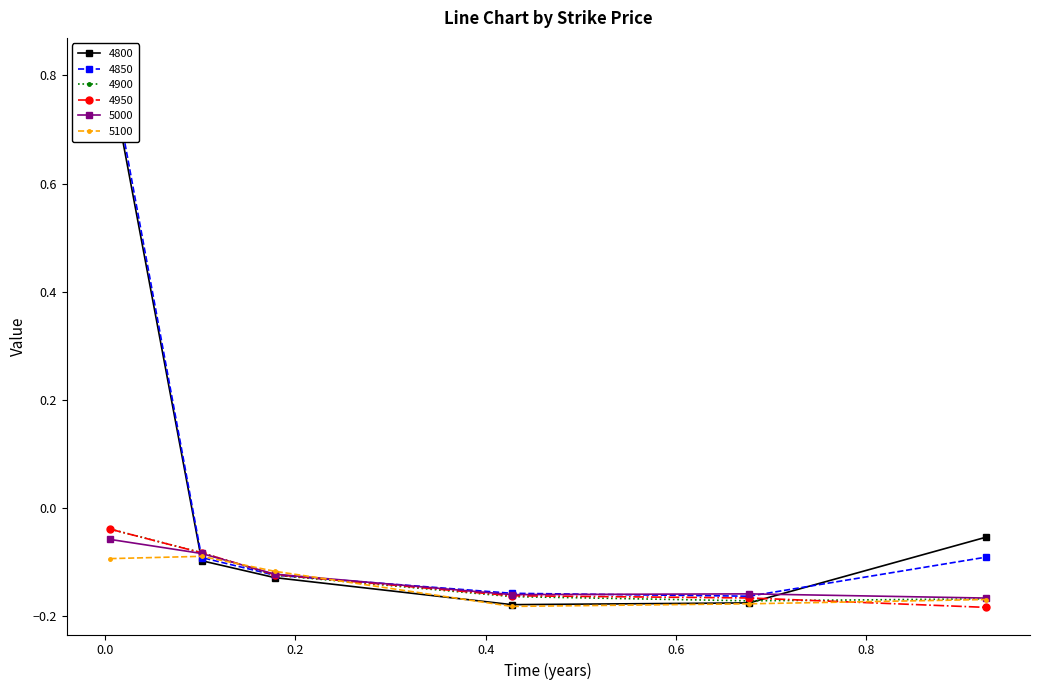

What is the smallest value displayed?

-0.2